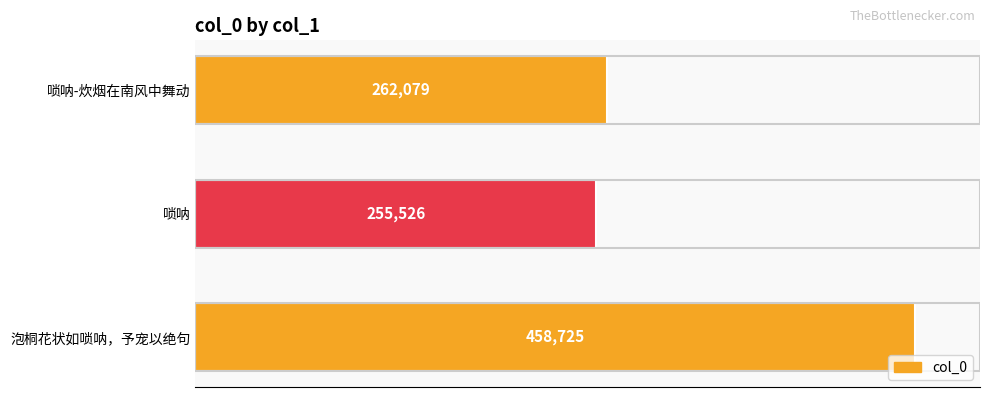

What is the difference between the second highest and minimum values?

6553